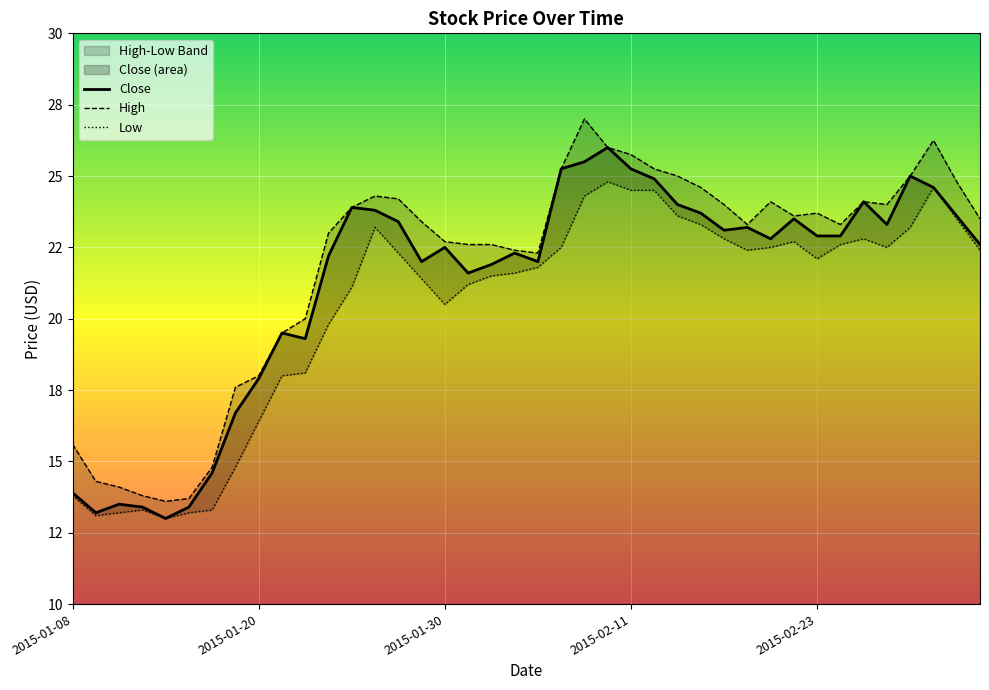

What is the difference between the second highest and second lowest values in the Close series?

12.3